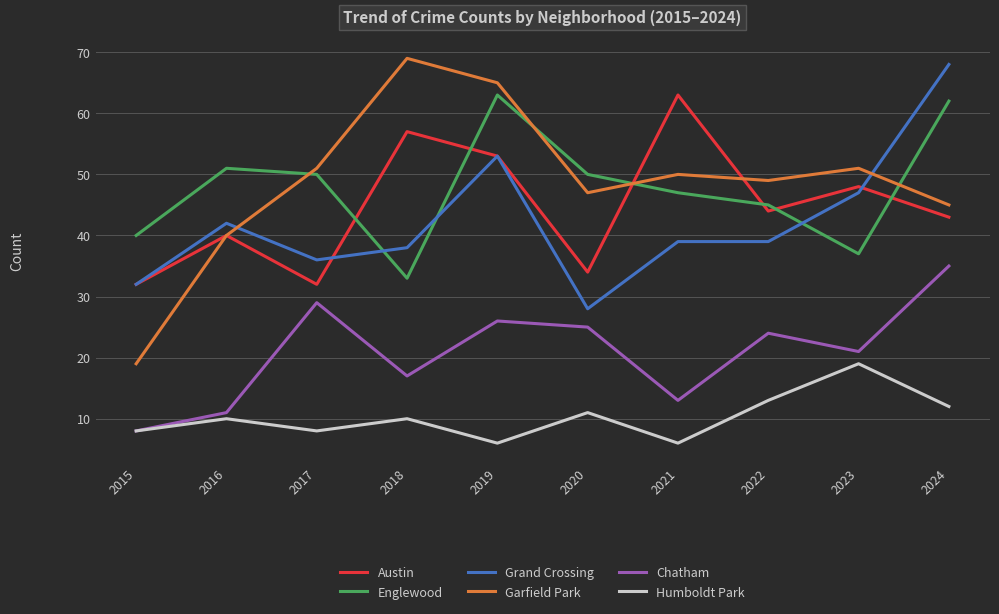

What is the difference between the highest and lowest values at 2023?

32